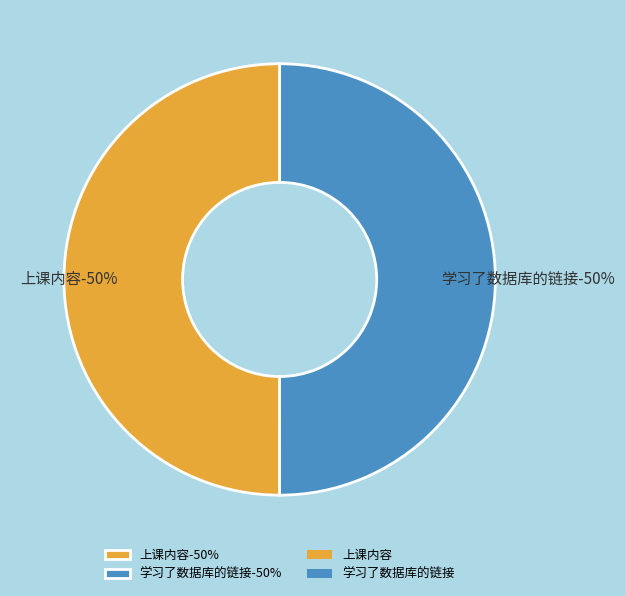

To the nearest percent, what is the average slice percentage?

50%